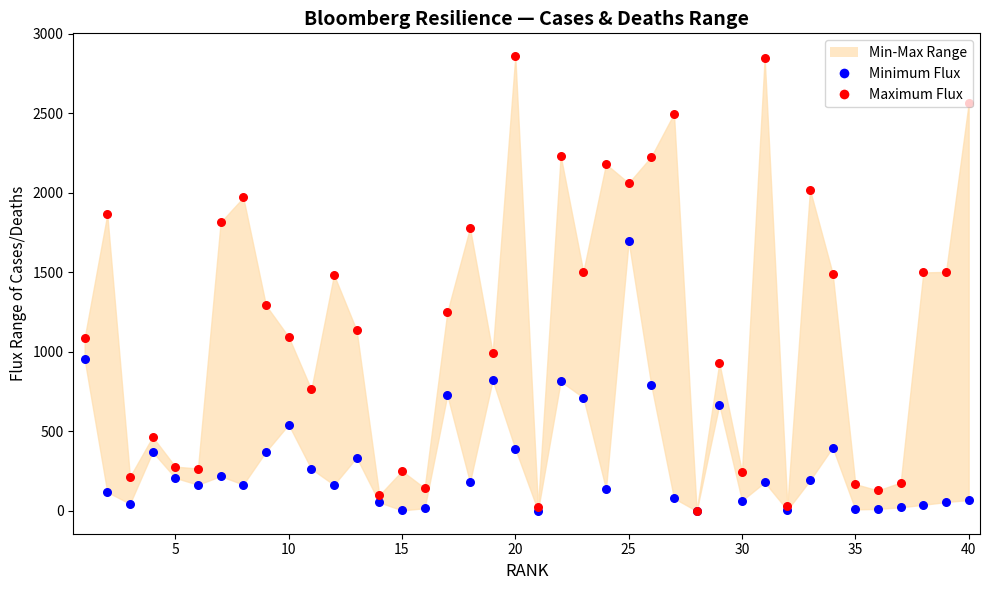

Which series contains the highest Y value?

Maximum Flux